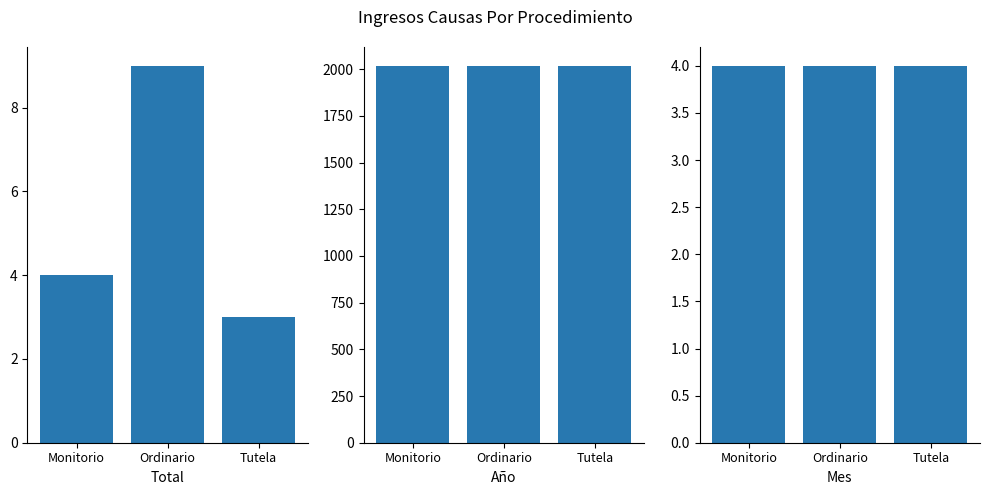

At which label does Año reach its peak?

Monitorio